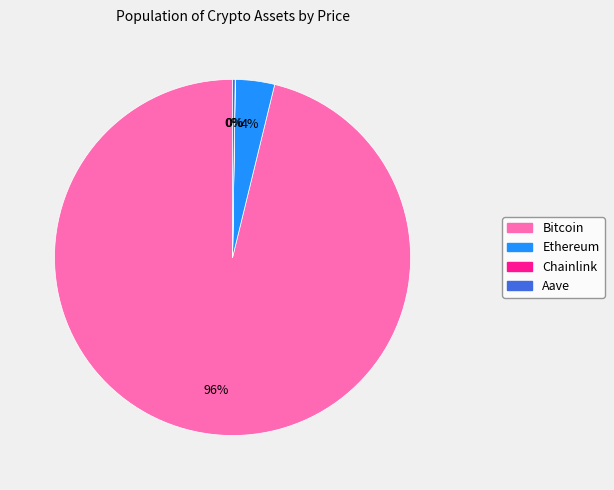

What percentage is the Bitcoin slice, to the nearest percent?

96%